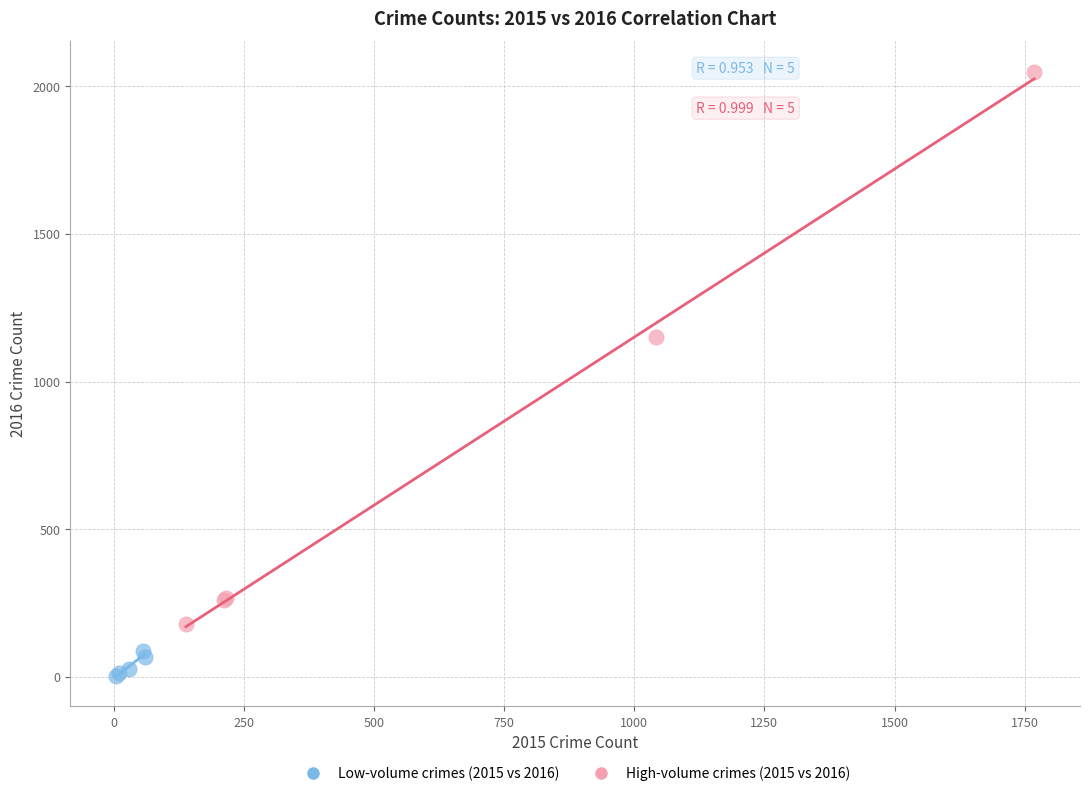

Which series has the widest spread of Y values?

High-volume crimes (2015 vs 2016)